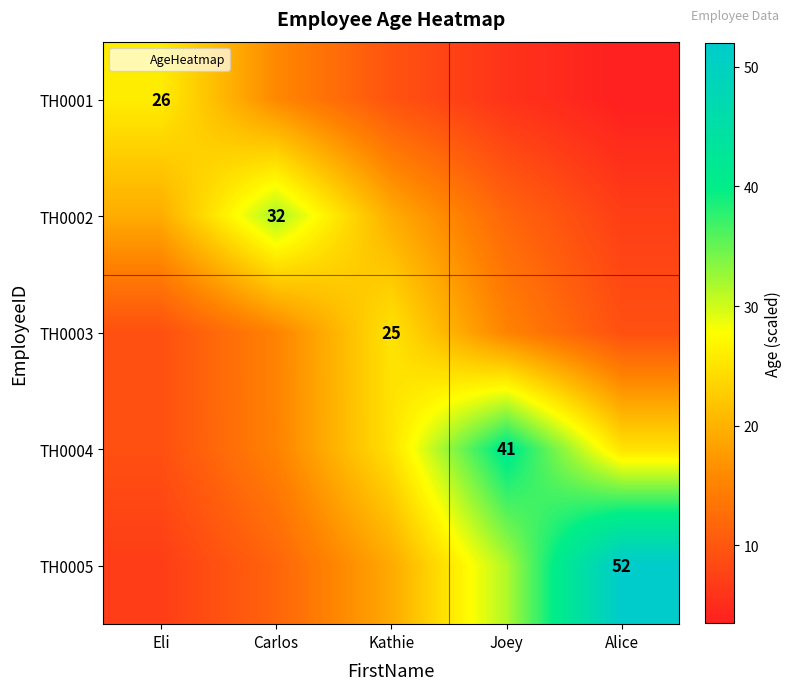

Which category has the highest value in the TH0001 series?

Eli